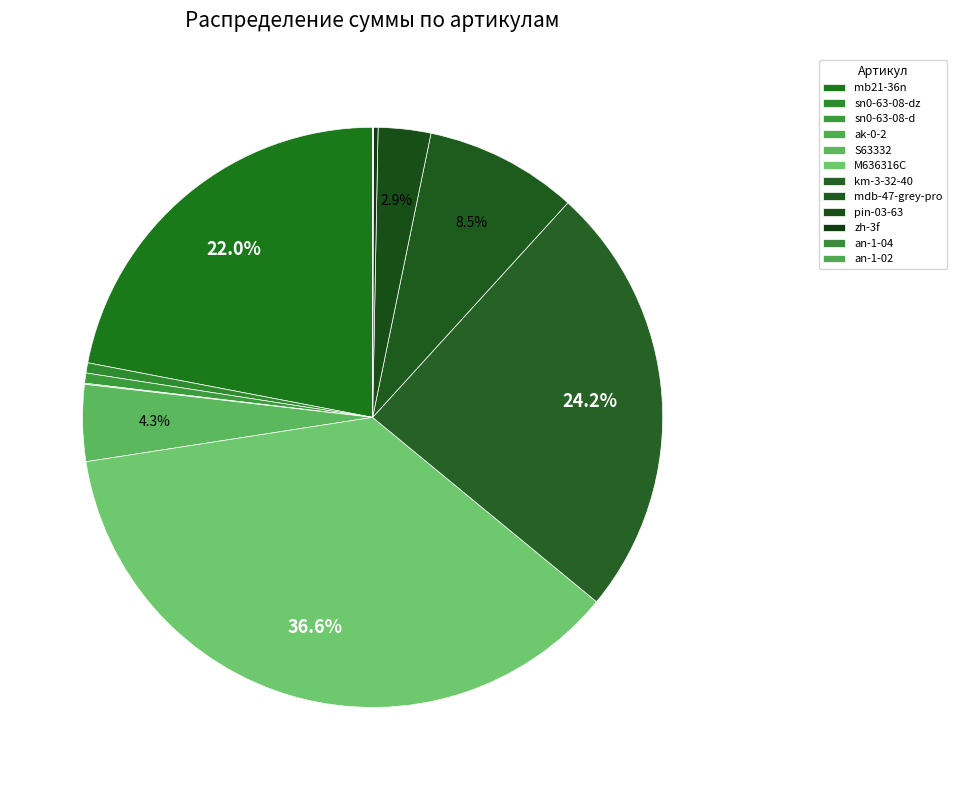

What percentage is the sn0-63-08-d slice, to the nearest percent?

1%